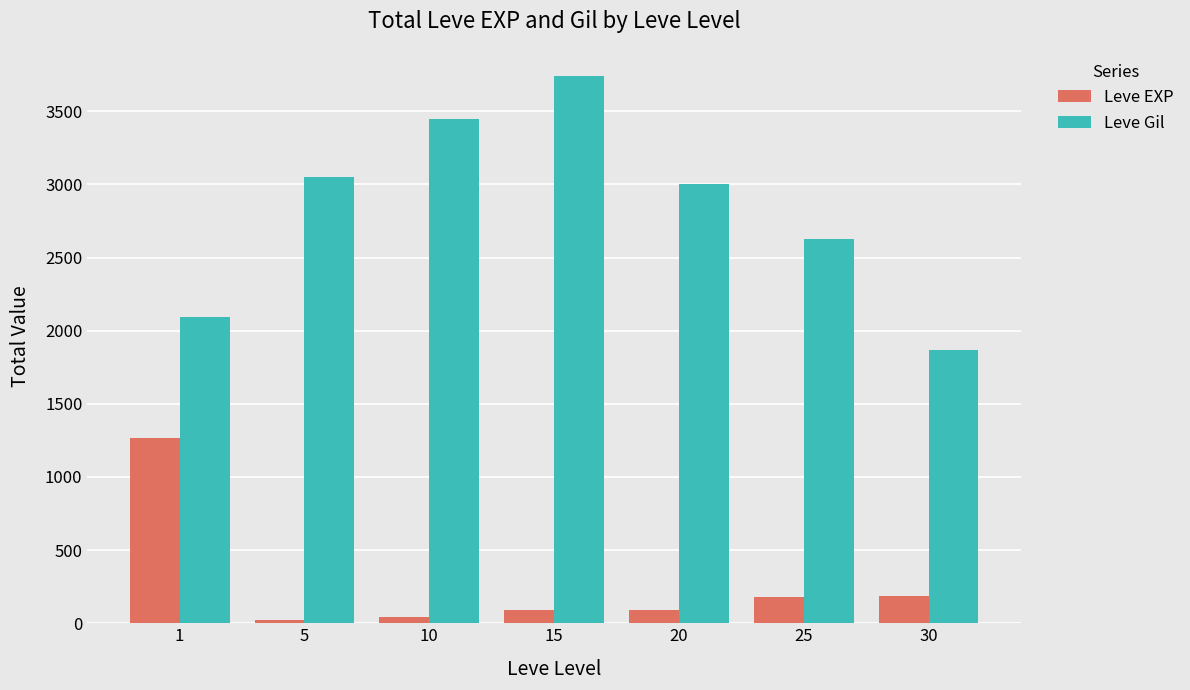

The Leve EXP series shows 22 at 5. True or false?

True